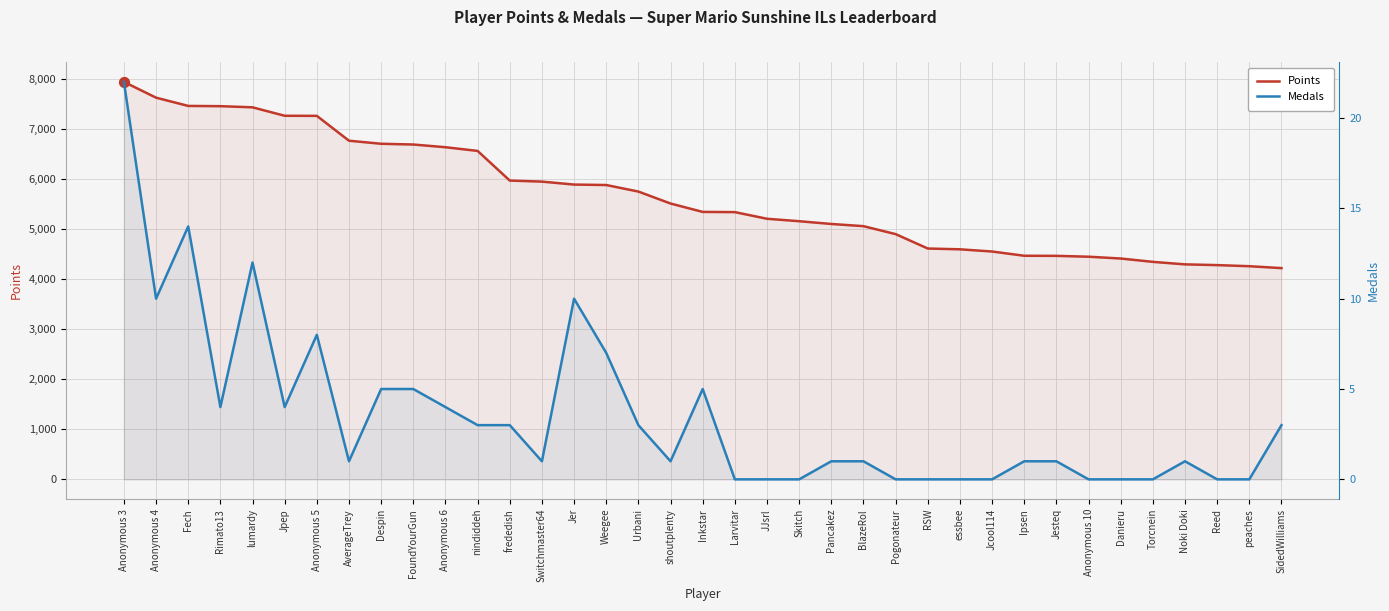

What are all the series names shown in the legend?

Points, Medals